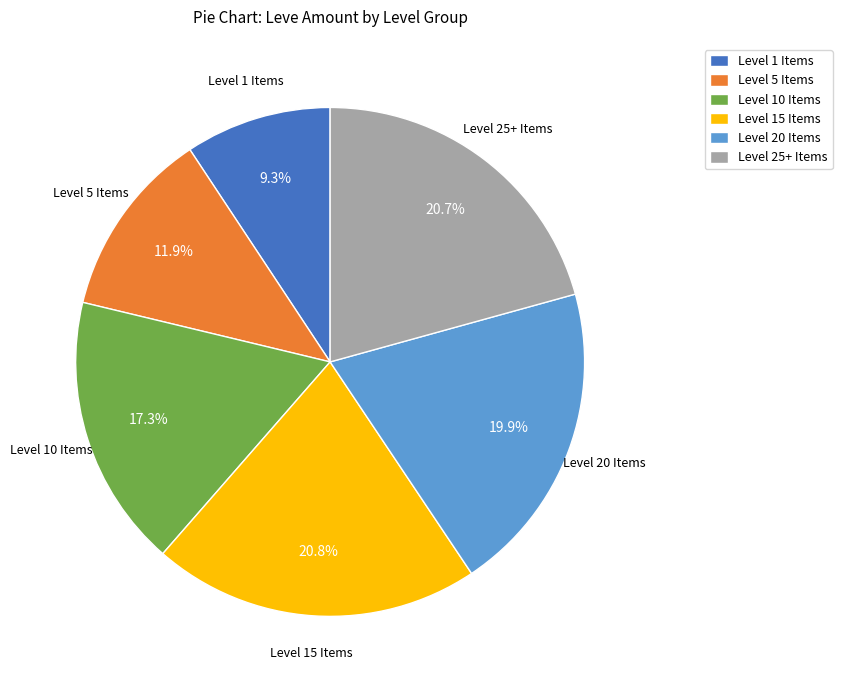

What percentage do Level 1 Items and Level 5 Items together represent?

21.2%